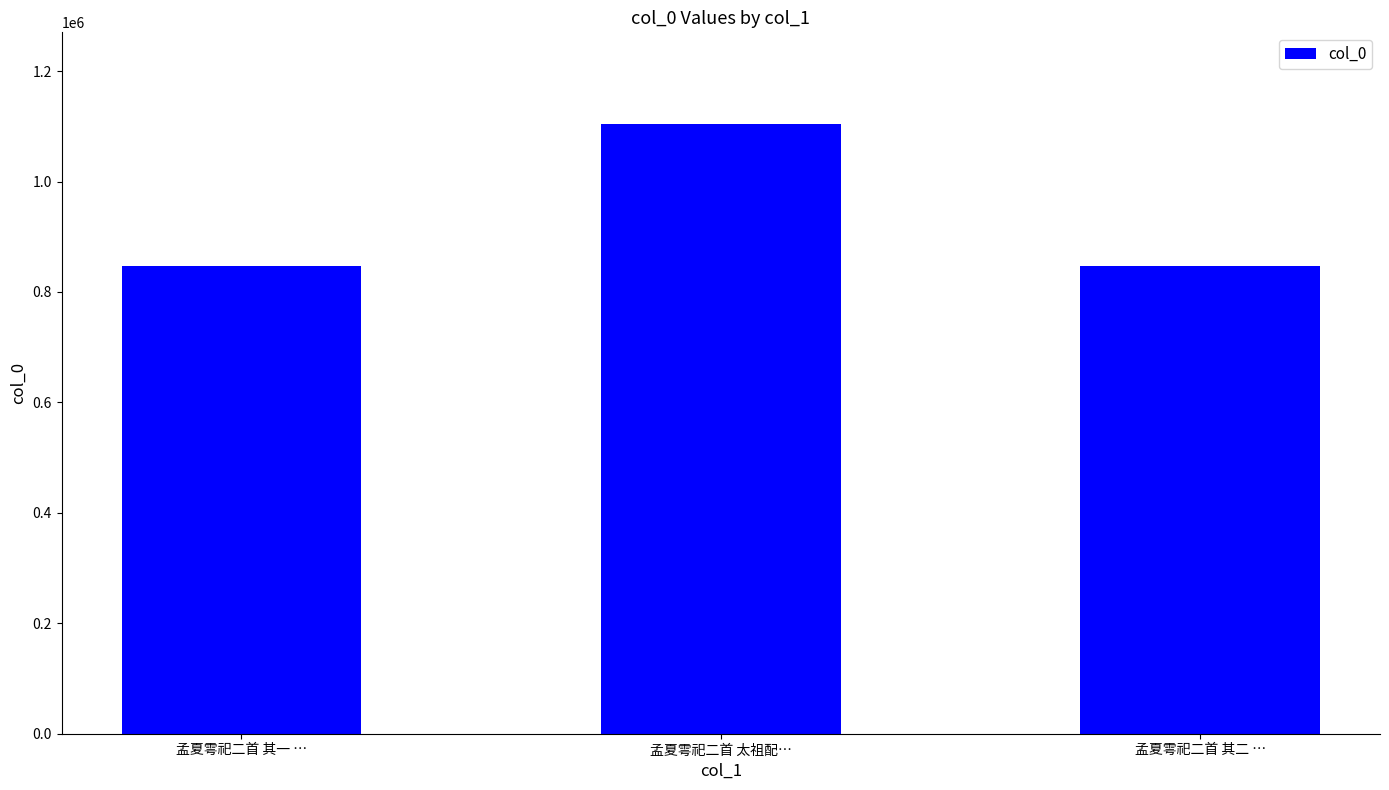

What is the difference between the maximum and minimum values?

257266